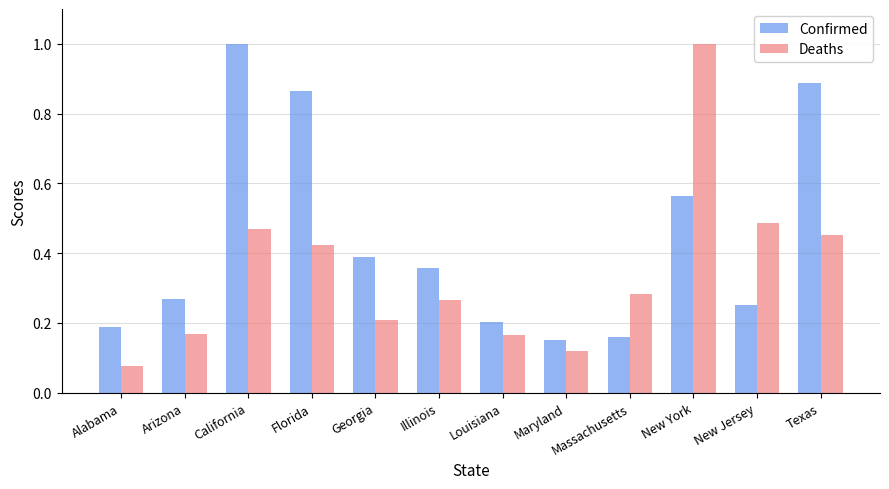

Which series changed the most between Georgia and New York?

Deaths